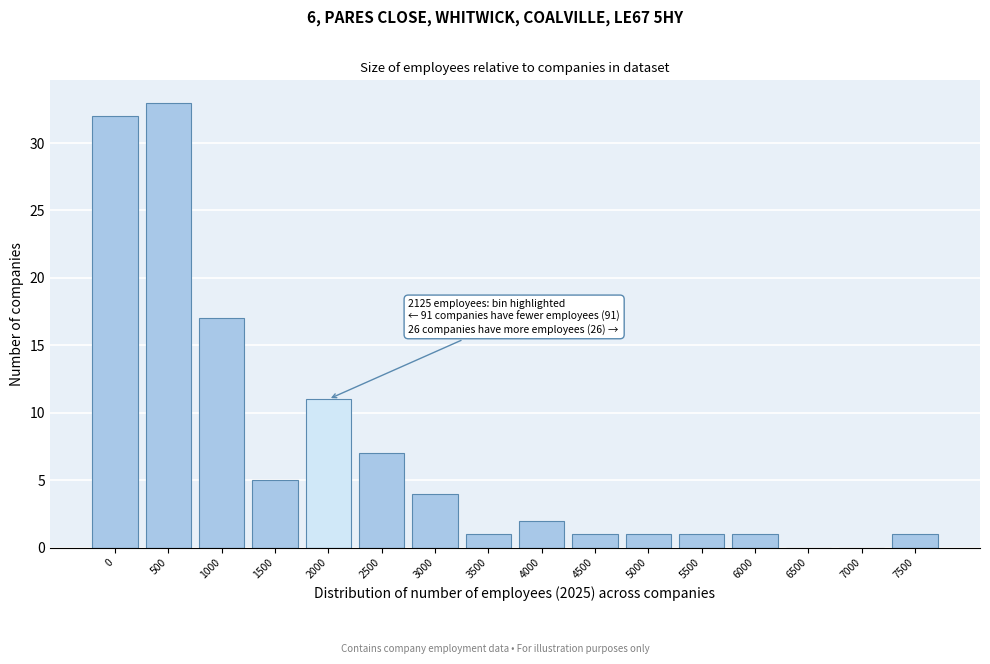

Reading left to right, list all the values displayed in this chart.

0=32	500=33	1000=17	1500=5	2000=11	2500=7	3000=4	3500=1	4000=2	4500=1	5000=1	5500=1	6000=1	6500=0	7000=0	7500=1